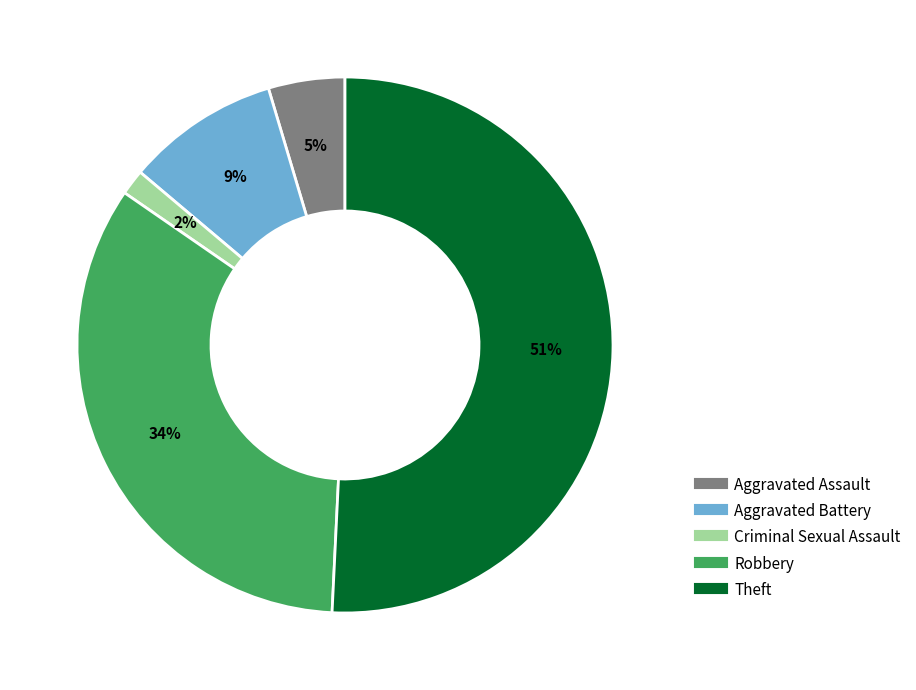

How many slices are in this pie chart?

5